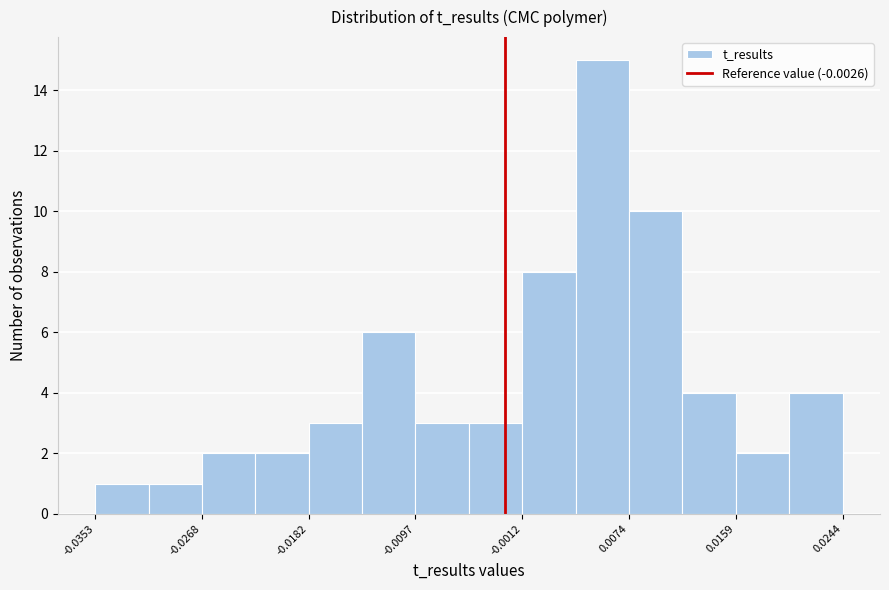

How tall is the bar that spans -0.031 to -0.027 on the x-axis? Neither the bar edges nor the heights are printed on the chart, so give them approximately, as read against the axes.

1